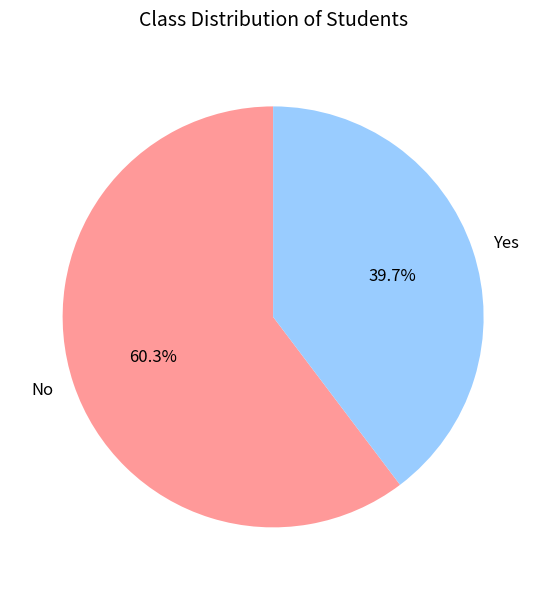

Combined, what portion of the pie is Yes and No?

100.0%